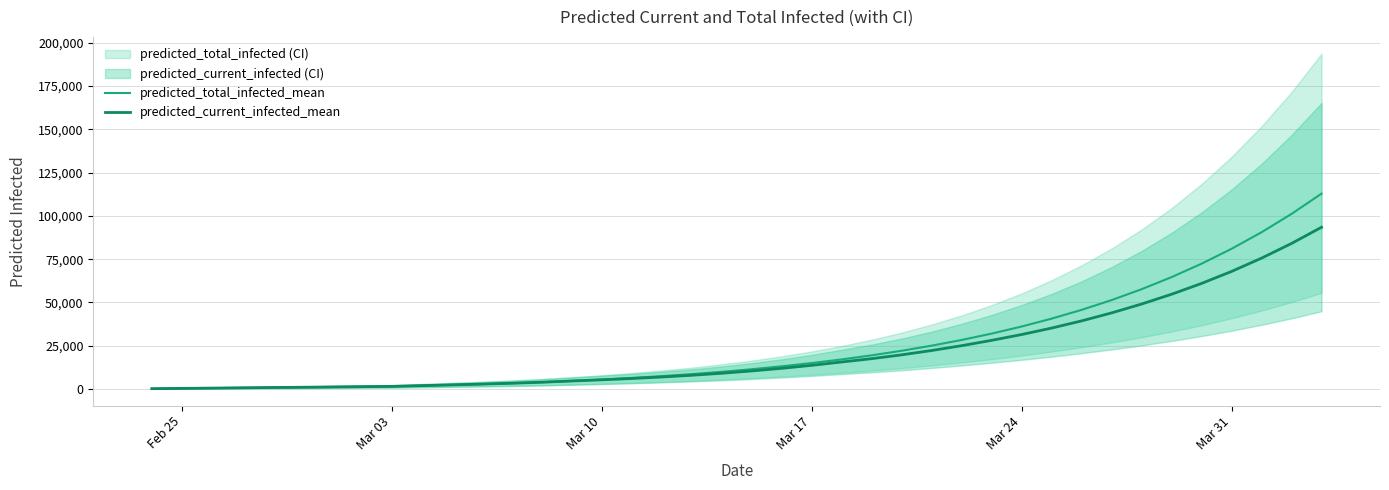

What is the maximum value shown in the chart?

112861